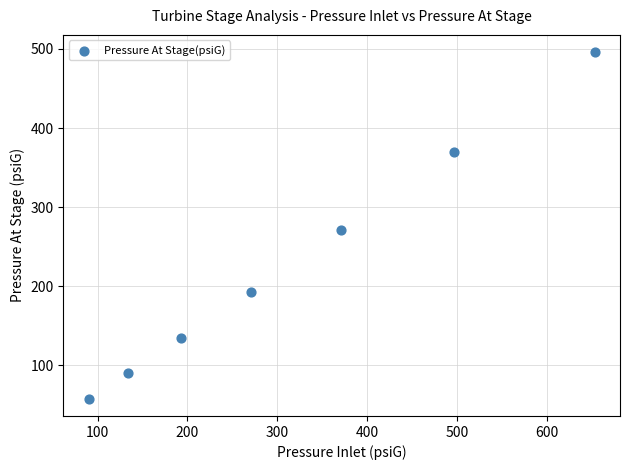

What is the range of X values (max minus min)?

562.6